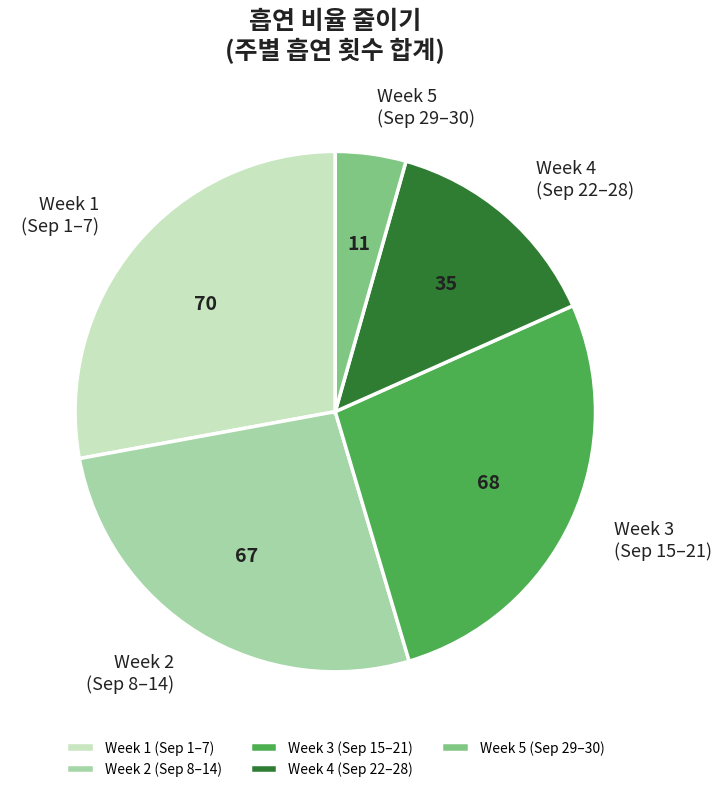

What is the ratio of the value at Week 4 (Sep 22–28) to the value at Week 5 (Sep 29–30)?

3.2